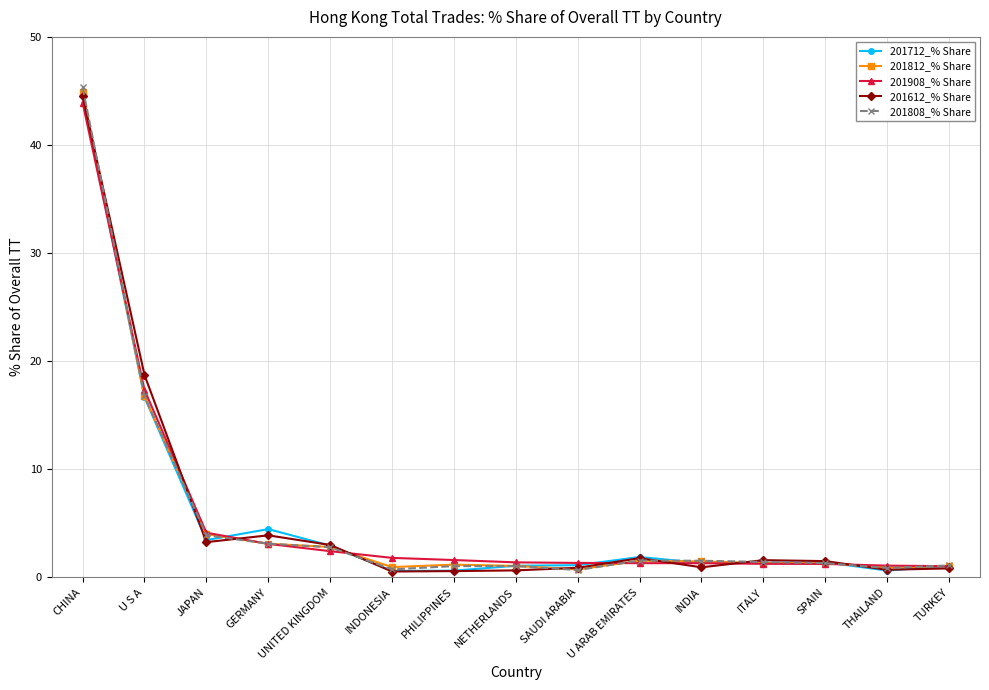

True or false: 201908_% Share has a value of 0.7 at UNITED KINGDOM.

False